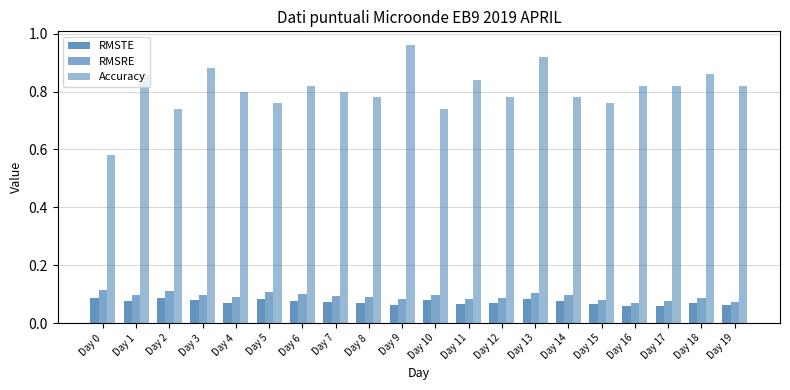

Reading right to left, transcribe all the data shown in this chart.

RMSTE: Day 19=0.1	Day 18=0.1	Day 17=0.1	Day 16=0.1	Day 15=0.1	Day 14=0.1	Day 13=0.1	Day 12=0.1	Day 11=0.1	Day 10=0.1	Day 9=0.1	Day 8=0.1	Day 7=0.1	Day 6=0.1	Day 5=0.1	Day 4=0.1	Day 3=0.1	Day 2=0.1	Day 1=0.1	Day 0=0.1
RMSRE: Day 19=0.1	Day 18=0.1	Day 17=0.1	Day 16=0.1	Day 15=0.1	Day 14=0.1	Day 13=0.1	Day 12=0.1	Day 11=0.1	Day 10=0.1	Day 9=0.1	Day 8=0.1	Day 7=0.1	Day 6=0.1	Day 5=0.1	Day 4=0.1	Day 3=0.1	Day 2=0.1	Day 1=0.1	Day 0=0.1
Accuracy: Day 19=0.8	Day 18=0.9	Day 17=0.8	Day 16=0.8	Day 15=0.8	Day 14=0.8	Day 13=0.9	Day 12=0.8	Day 11=0.8	Day 10=0.7	Day 9=1.0	Day 8=0.8	Day 7=0.8	Day 6=0.8	Day 5=0.8	Day 4=0.8	Day 3=0.9	Day 2=0.7	Day 1=0.9	Day 0=0.6